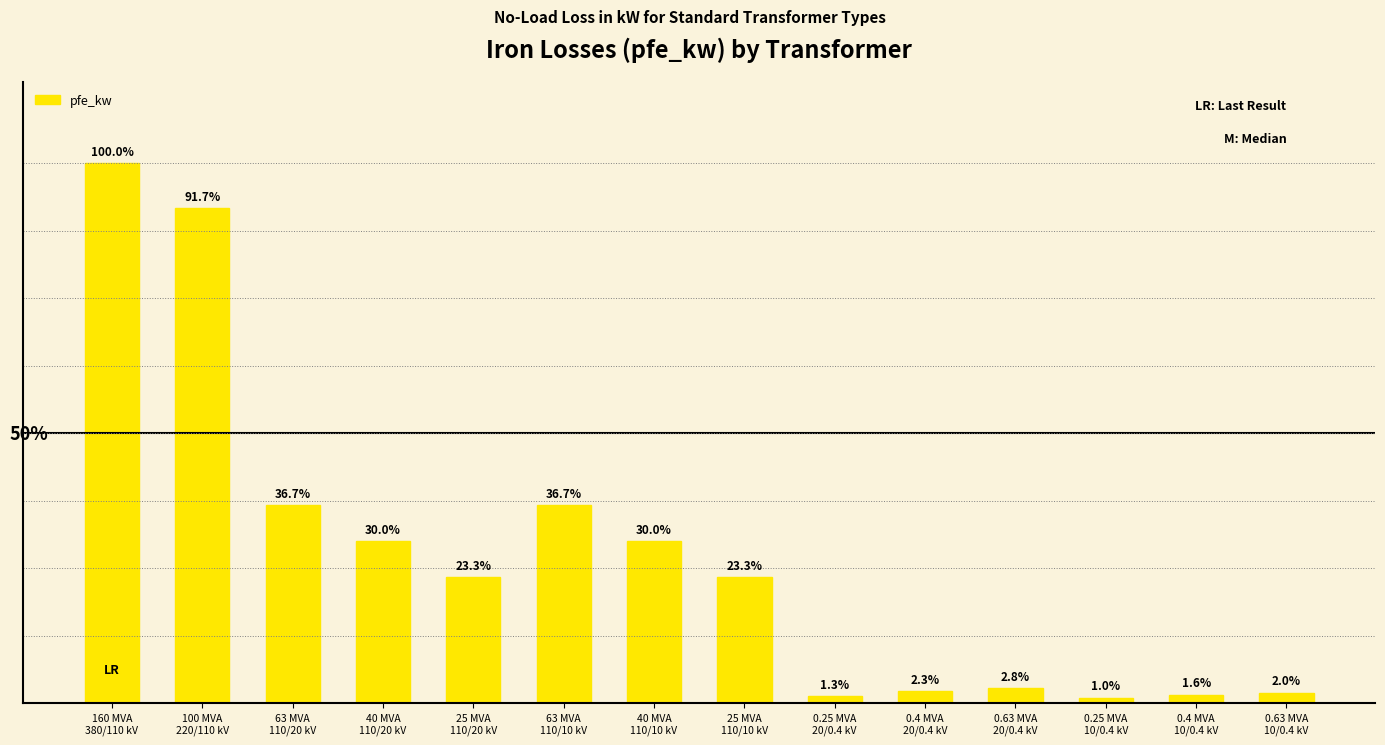

Are the bars horizontal?

No